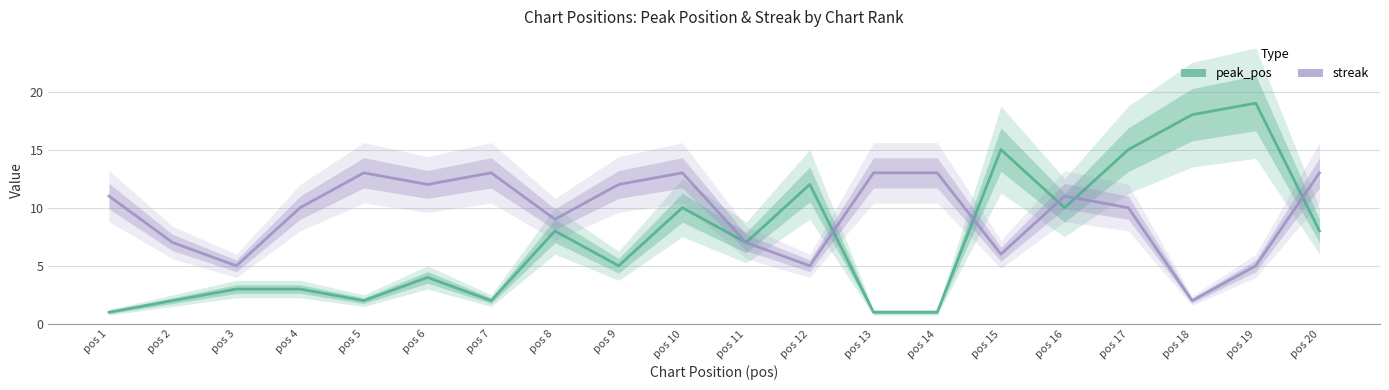

At pos 9, list the series in order from largest to smallest.

streak, peak_pos